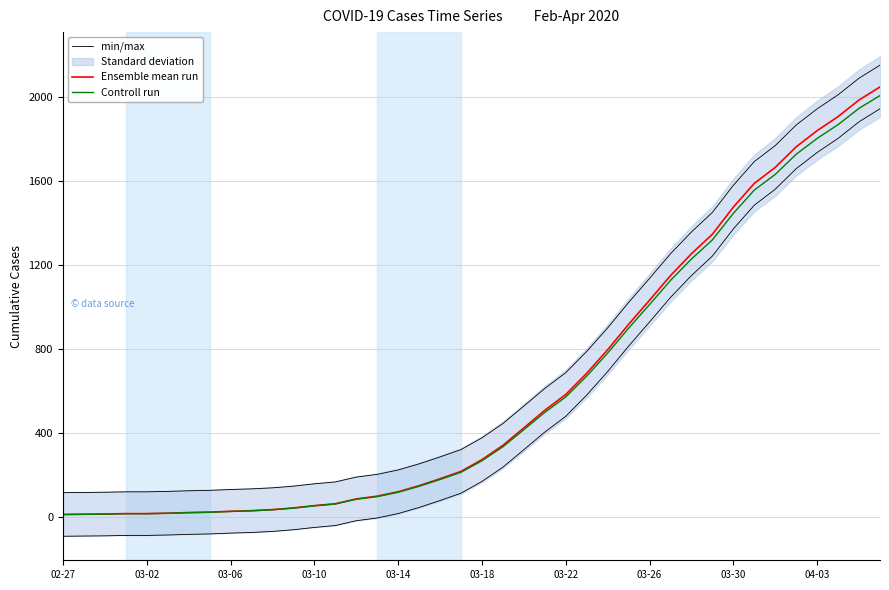

Reading left to right, list all the values displayed in this chart.

min/max: 116.8	117.8	118.8	120.8	120.8	122.8	125.8	127.8	131.8	134.8	139.8	147.8	158.8	167.8	190.8	203.8	224.8	253.8	286.8	321.8	377.8	445.8	528.8	612.8	687.8	788.8	900.8	1021.8	1136.8	1253.8	1357.8	1450.8	1579.8	1692.8	1768.8	1866.8	1943.8	2010.8	2089.8	2151.8
Ensemble mean run: 13.0	14.0	15.0	17.0	17.0	19.0	22.0	24.0	28.0	31.0	36.0	44.0	55.0	64.0	87.0	100.0	121.0	150.0	183.0	218.0	274.0	342.0	425.0	509.0	584.0	685.0	797.0	918.0	1033.0	1150.0	1254.0	1347.0	1476.0	1589.0	1665.0	1763.0	1840.0	1907.0	1986.0	2048.0
Controll run: 12.7	13.7	14.7	16.7	16.7	18.6	21.6	23.5	27.4	30.4	35.3	43.1	53.9	62.7	85.3	98.0	118.6	147.0	179.3	213.6	268.5	335.2	416.5	498.8	572.3	671.3	781.1	899.6	1012.3	1127.0	1228.9	1320.1	1446.5	1557.2	1631.7	1727.7	1803.2	1868.9	1946.3	2007.0